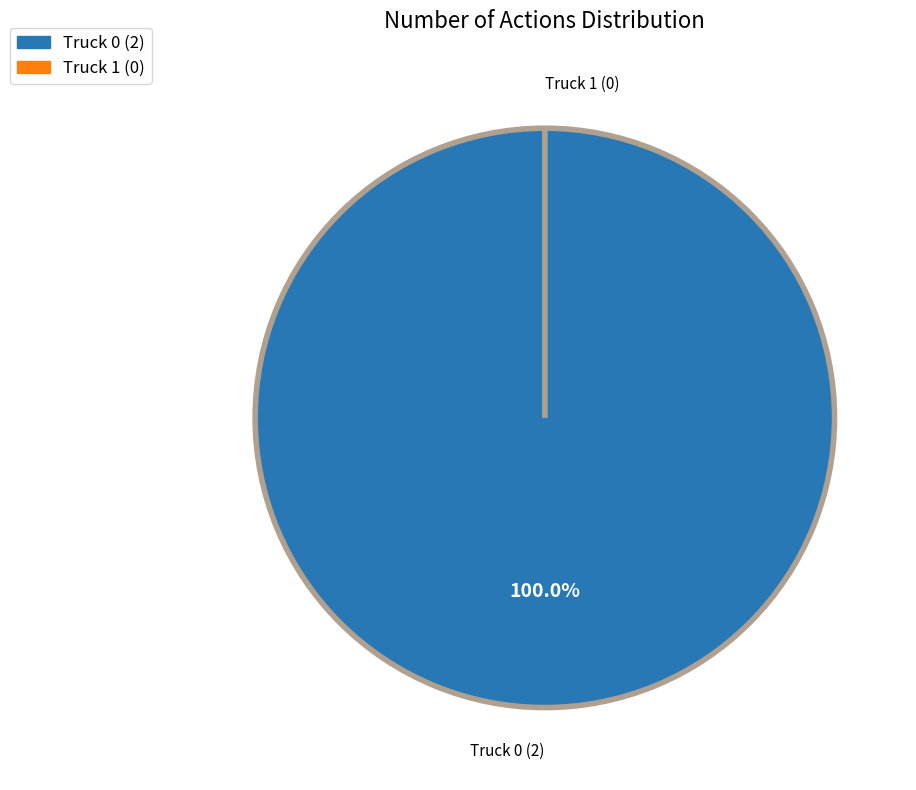

The Truck 0 slice represents 100% of the pie. True or false?

True